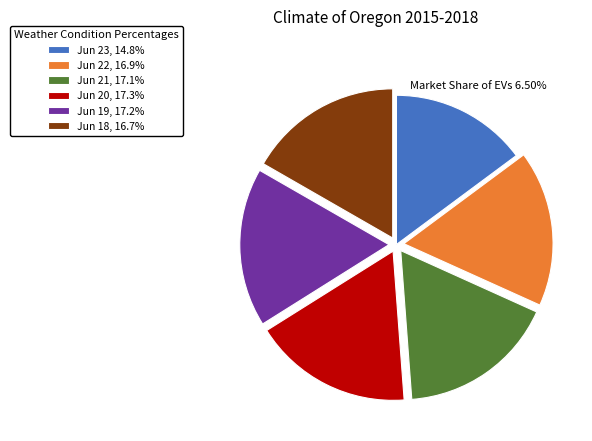

Approximately how many times larger is the value at Jun 22, 16.9% compared to Jun 18, 16.7%?

1.0